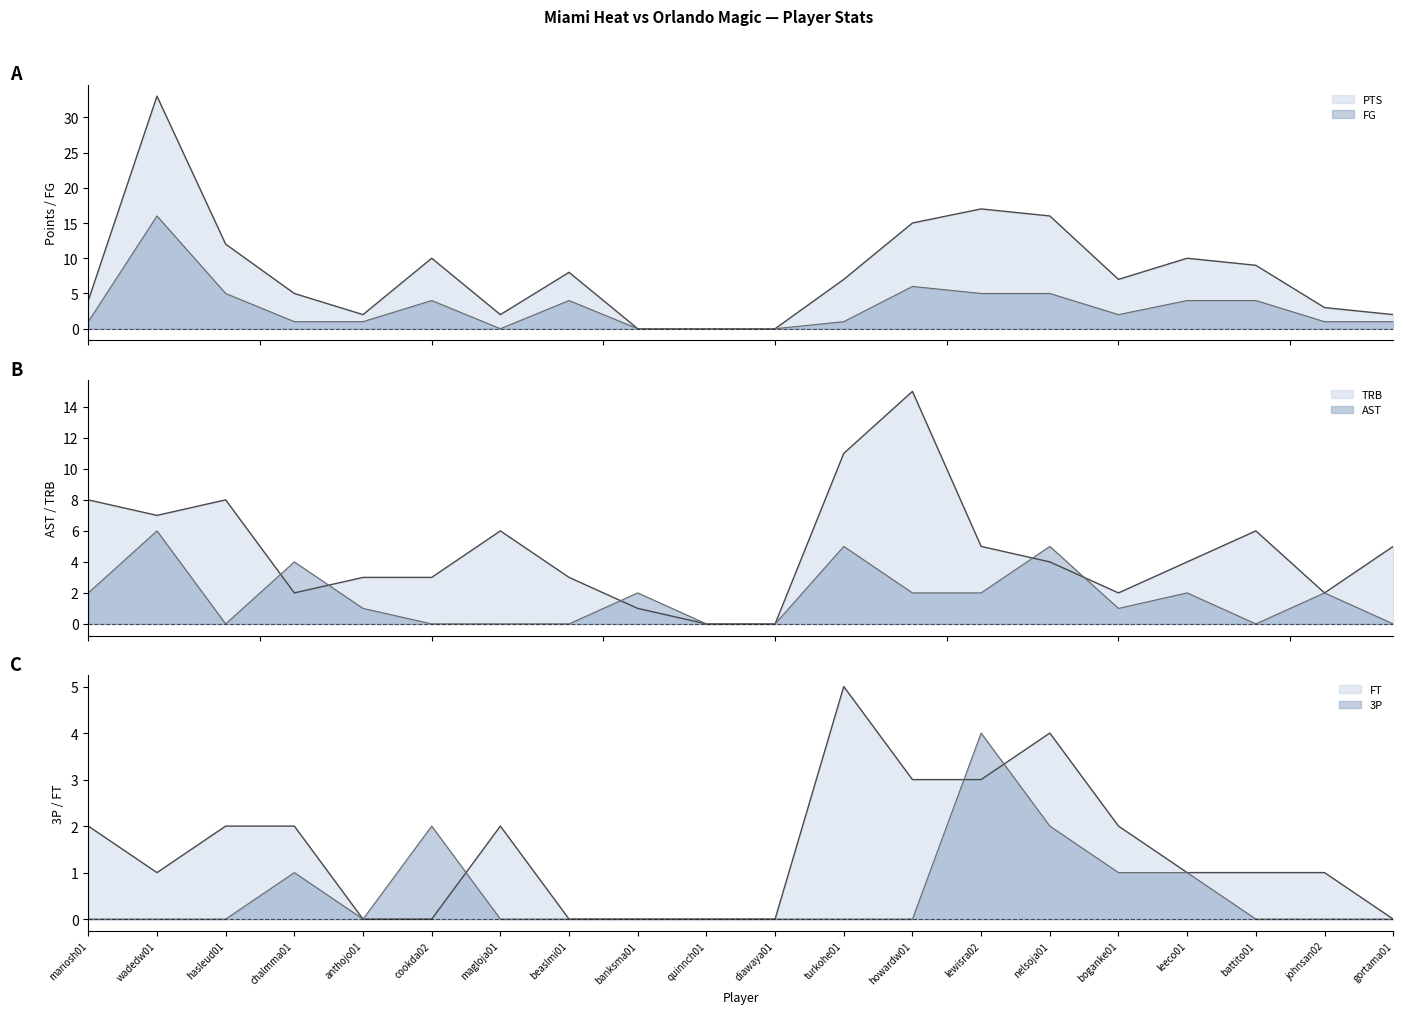

What position from the left is diawaya01?

11